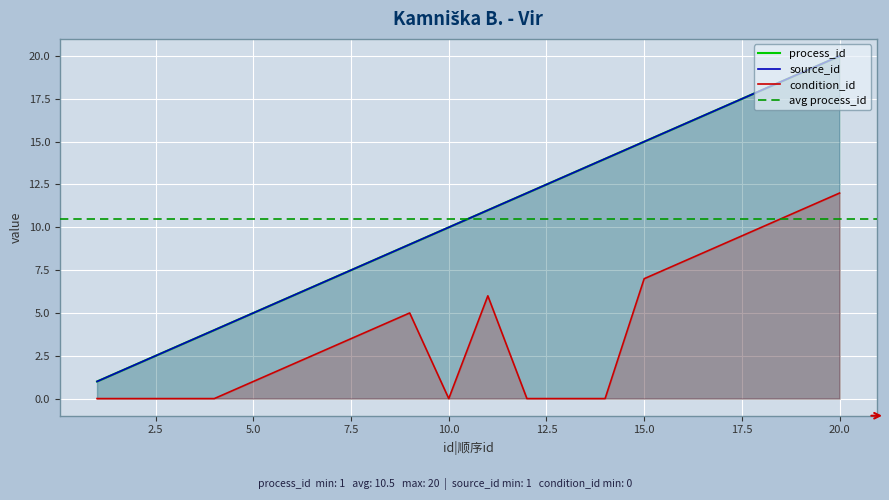

What is the average value of the condition_id series?

4